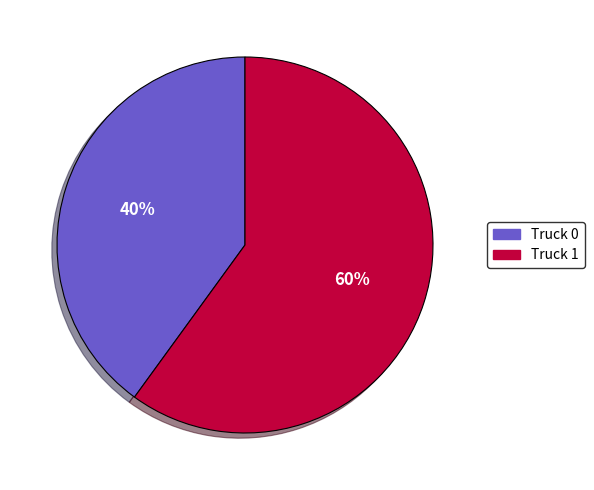

The Truck 0 slice represents 30% of the pie. True or false?

False